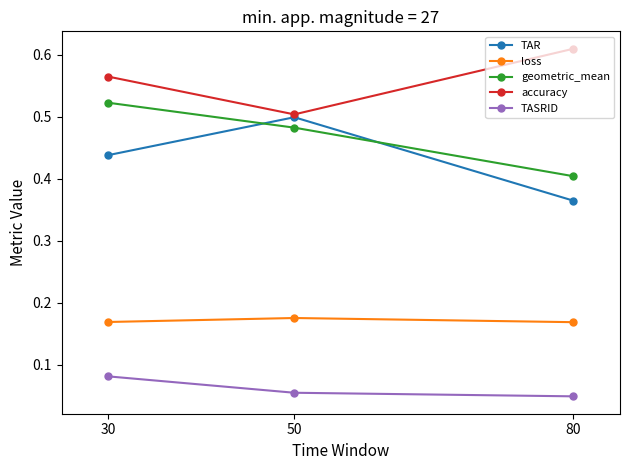

Count the TASRID values in the range 0 to 1.

3